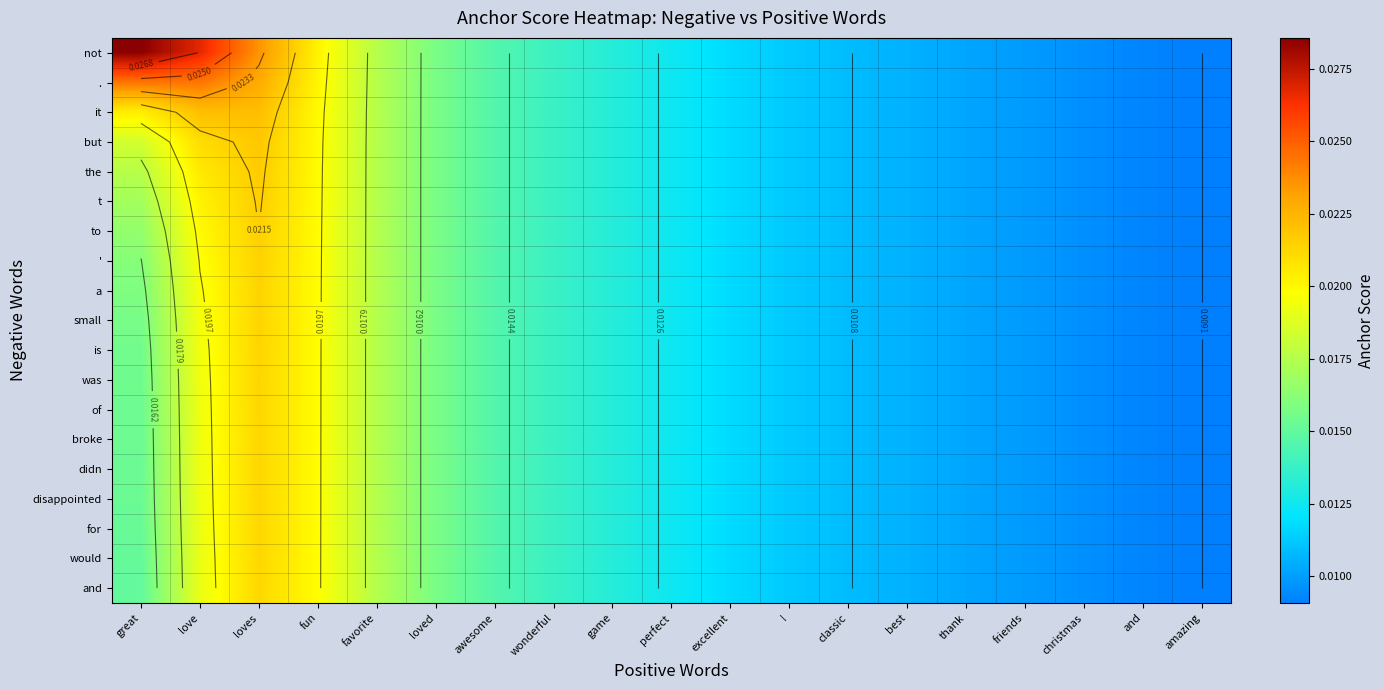

At which category is the sum across all series the highest?

loves